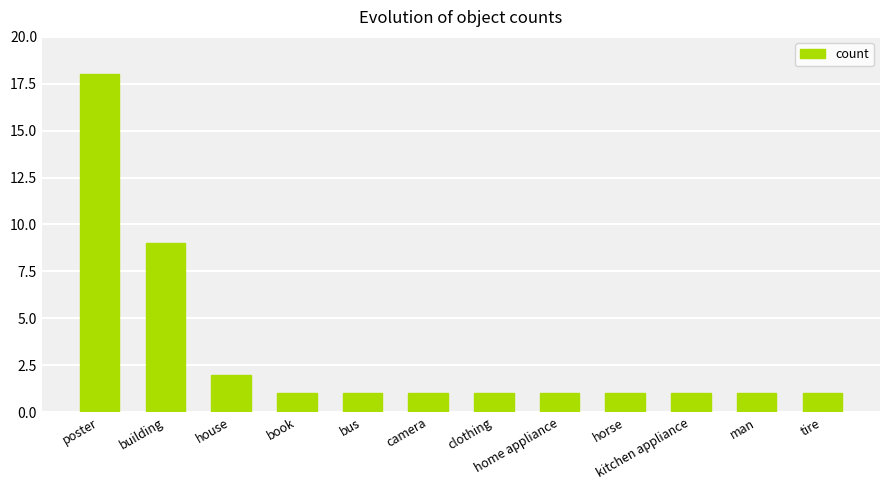

What is the average value?

3